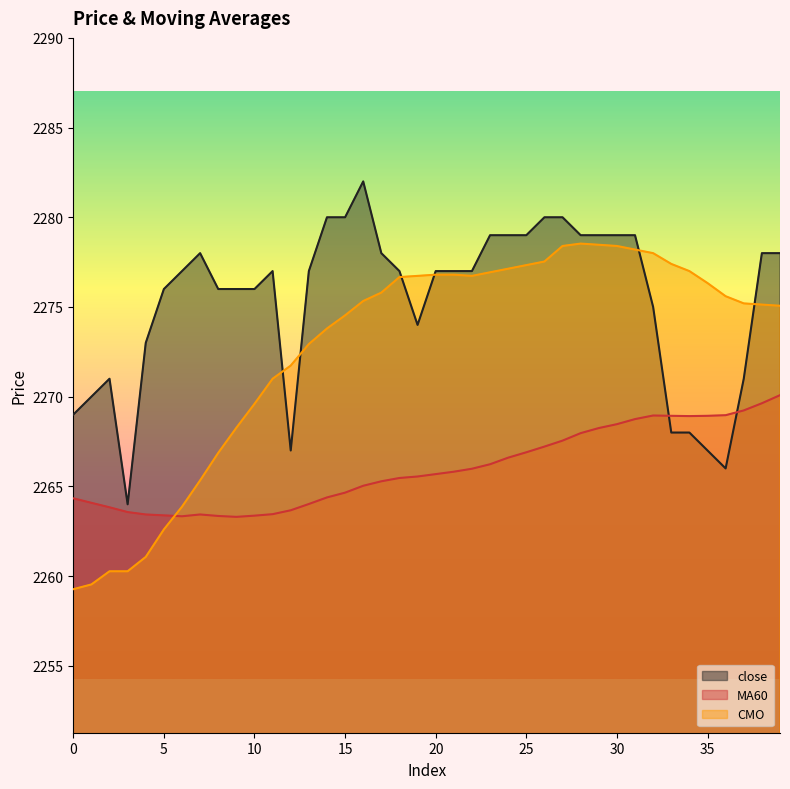

Where does the MA60 series first go above 2265?

16